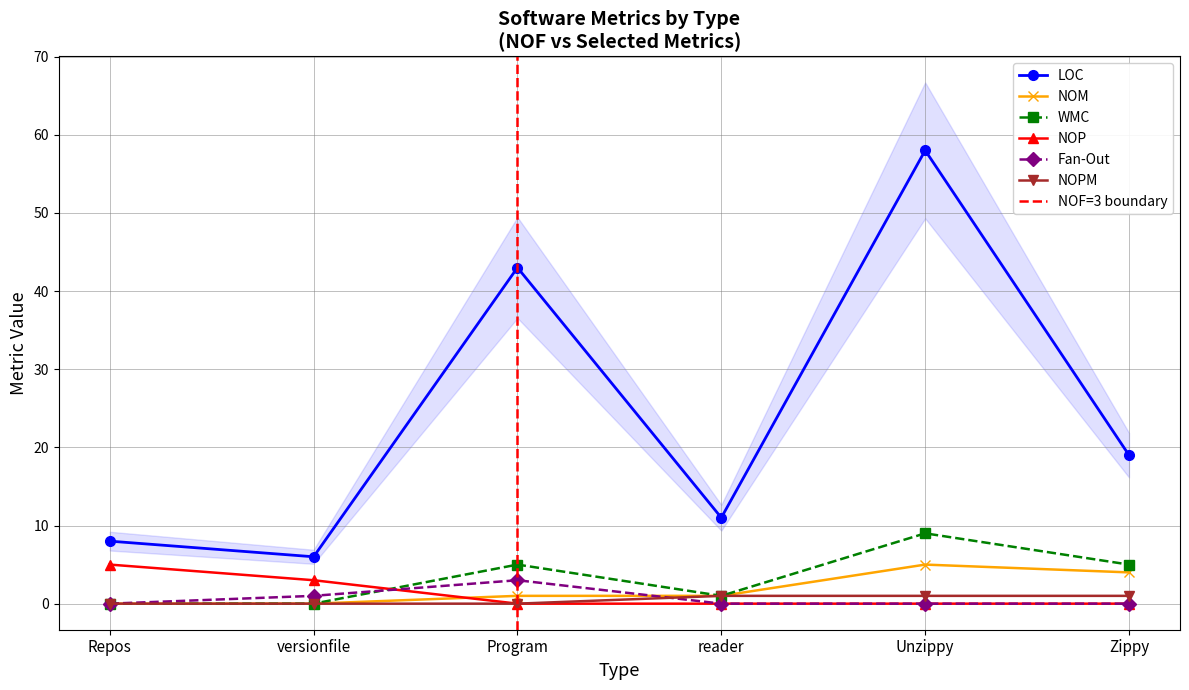

How many positive values does the NOP series have?

2